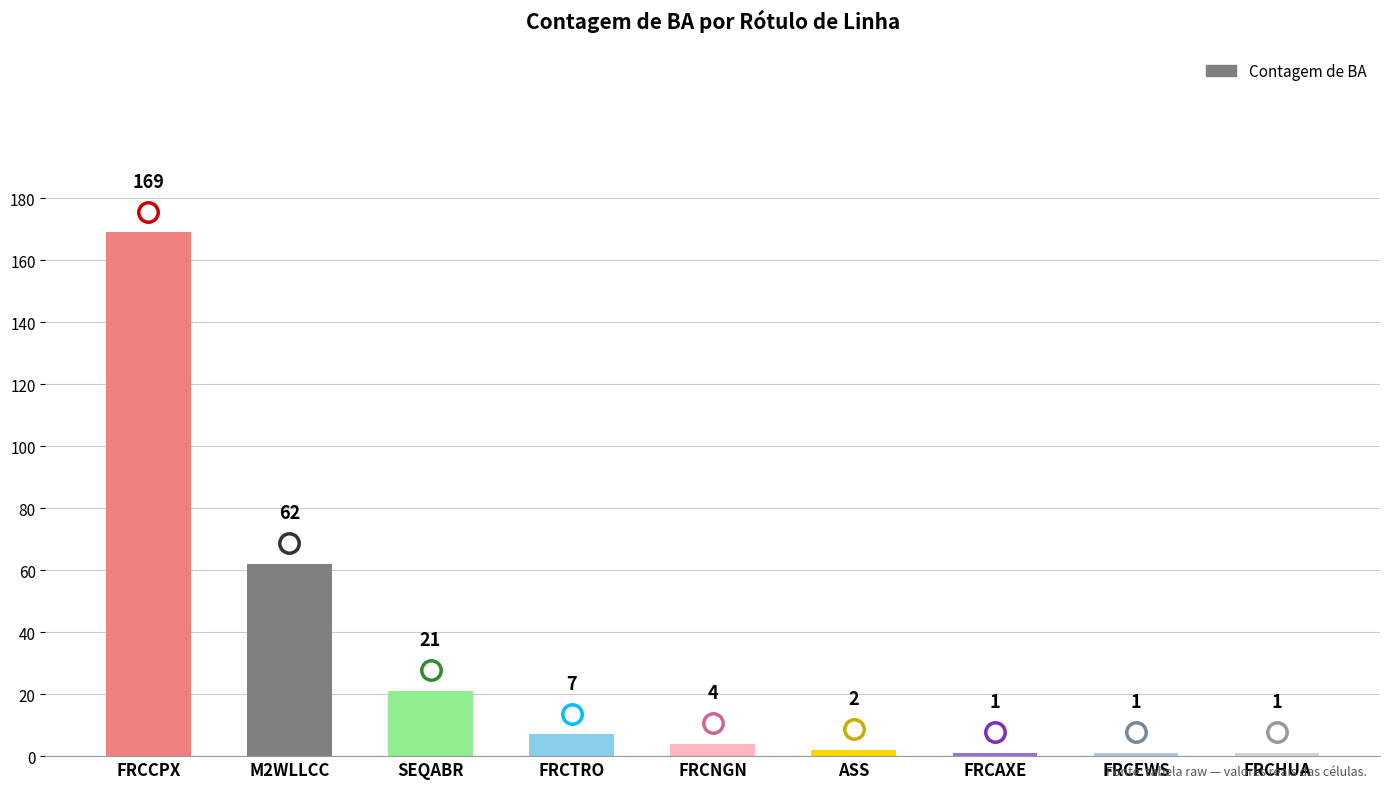

The chart shows a value of 169 at FRCCPX. True or false?

True